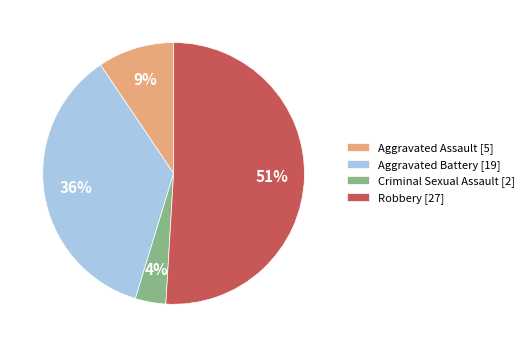

Does any single category account for the majority?

Yes